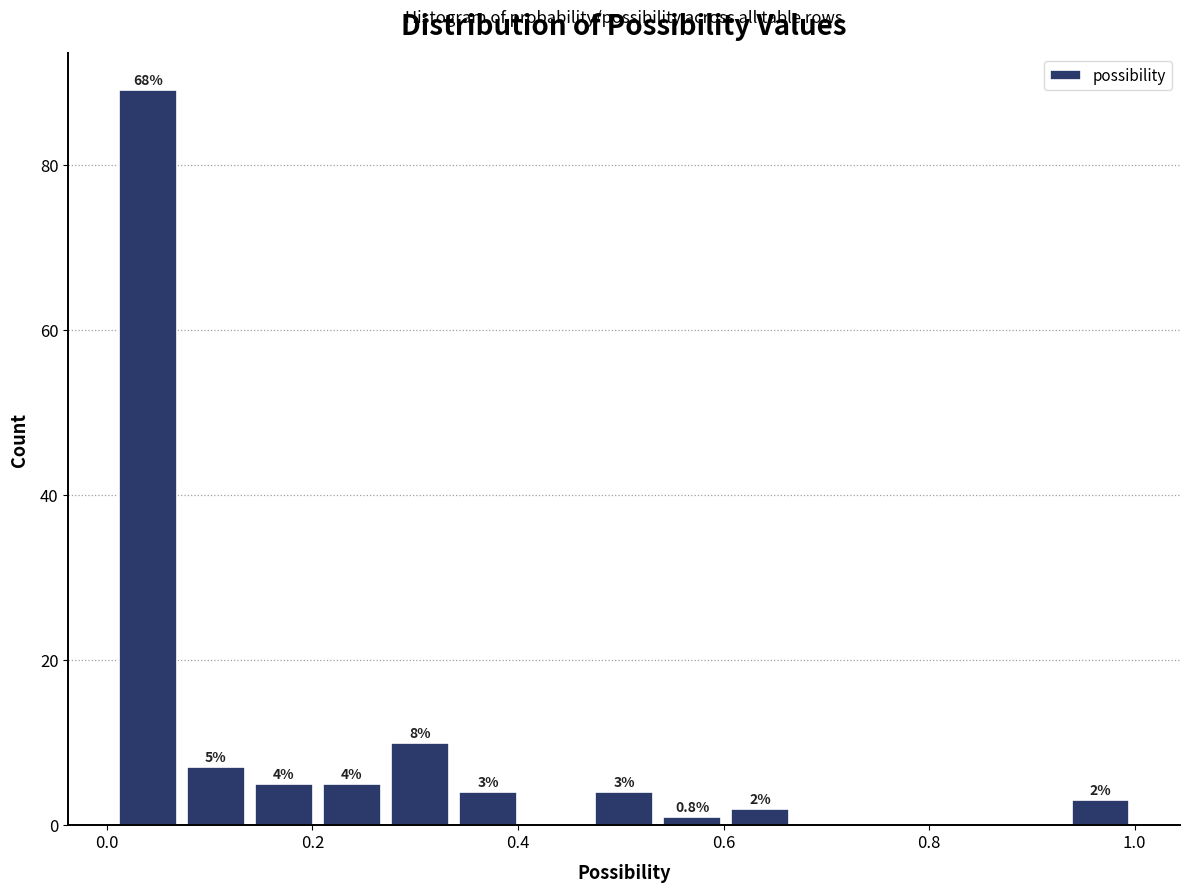

Read against the x-axis, roughly where is the centre of the tallest bar?

0.04